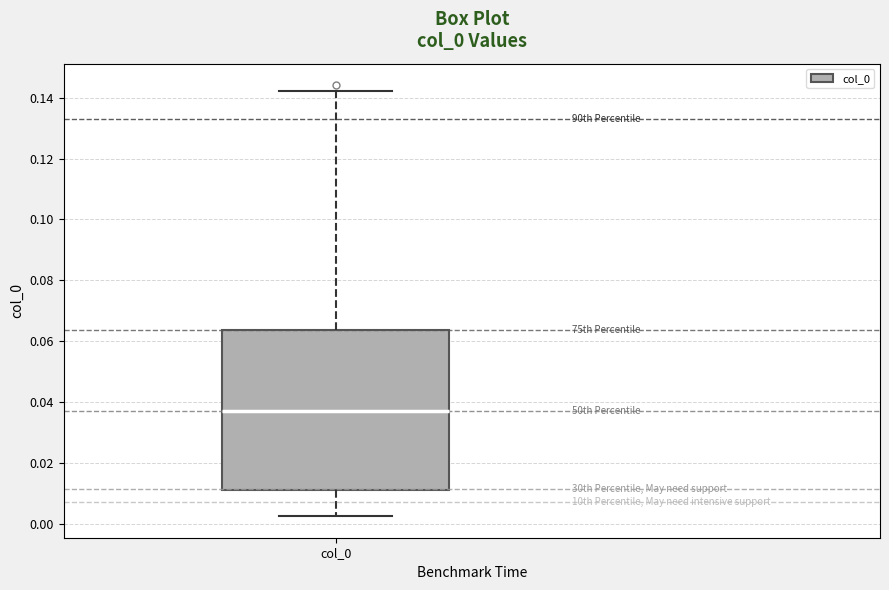

Read this box plot against the y-axis: the position of the median line, the range covered by the box, and the ends of both whiskers. The values are not printed on the chart, so give them approximately, as read against the axis.

median 0.036, box 0.012 to 0.064, whiskers 0.002 to 0.142